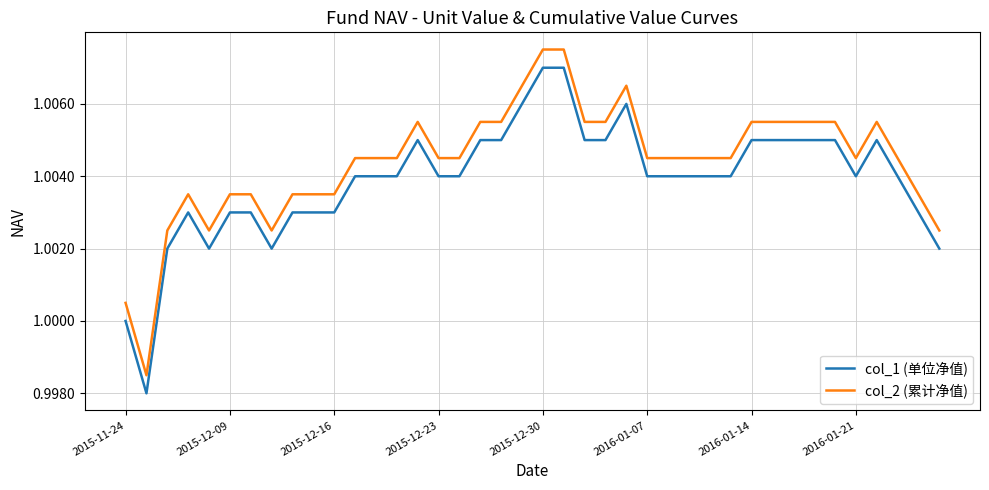

Rank the series by their average value, from lowest to highest.

col_1 (单位净值), col_2 (累计净值)